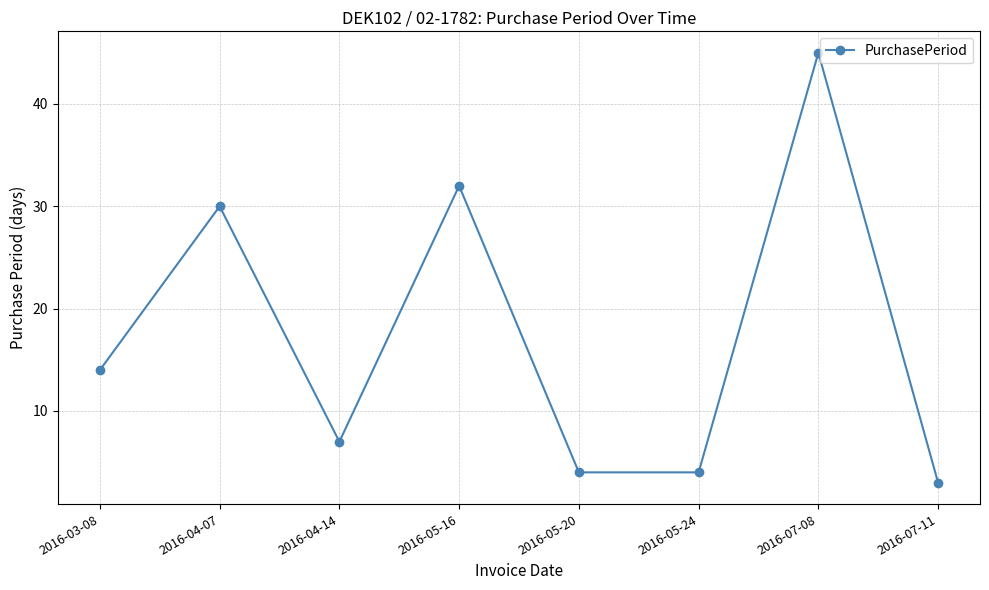

Where is the first local maximum?

2016-04-07